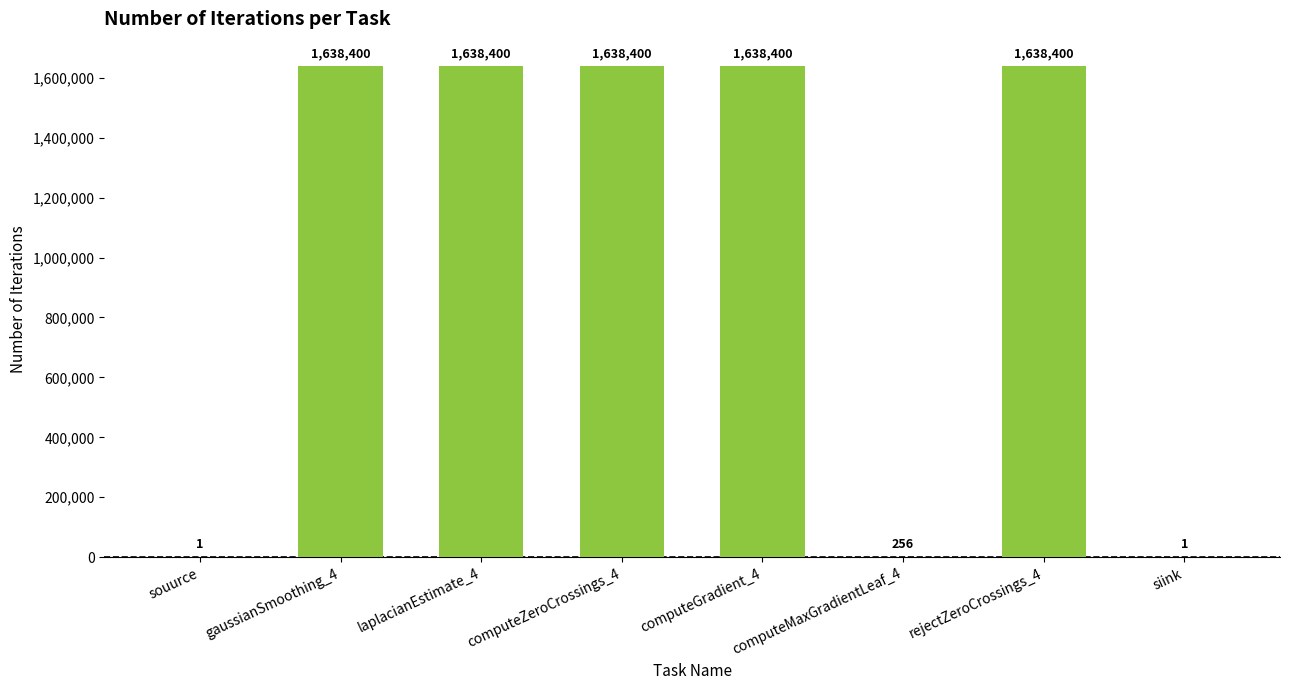

The value at computeGradient_4 is 889479. True or false?

False